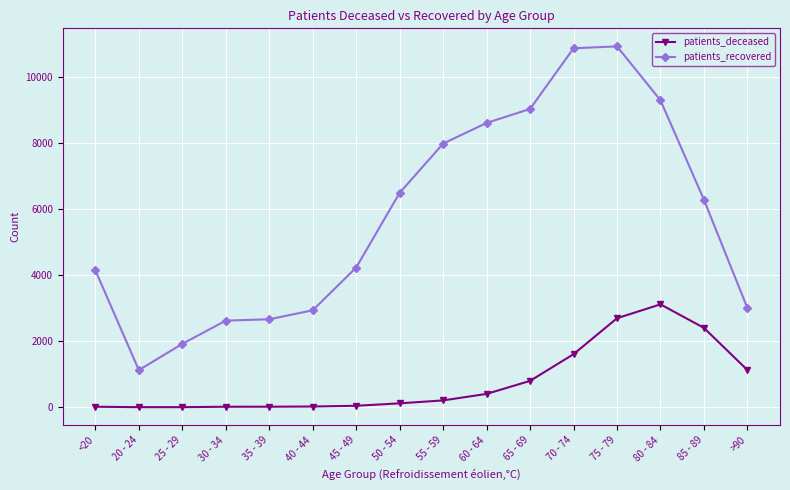

True or false: patients_recovered has more than 0 interior local peaks.

True